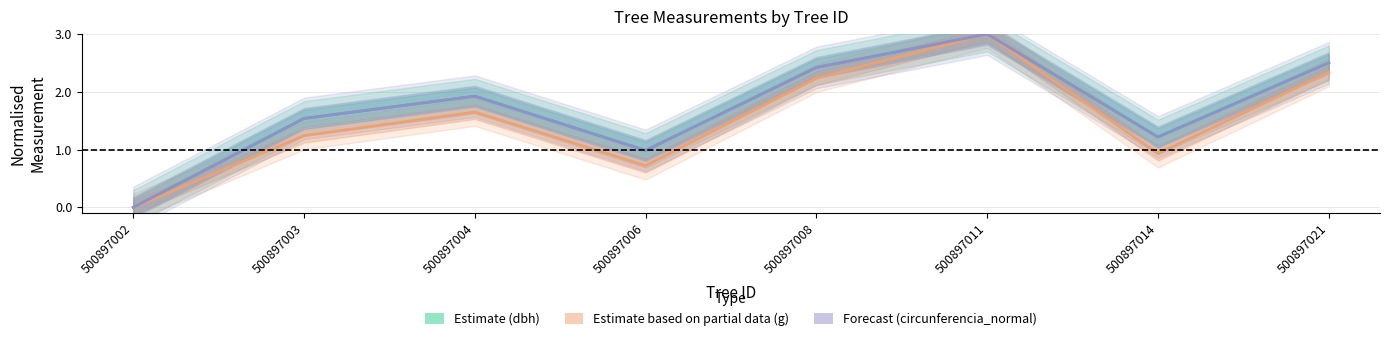

Is it true that Forecast (circunferencia_normal) equals 2.4 at 500897008?

True